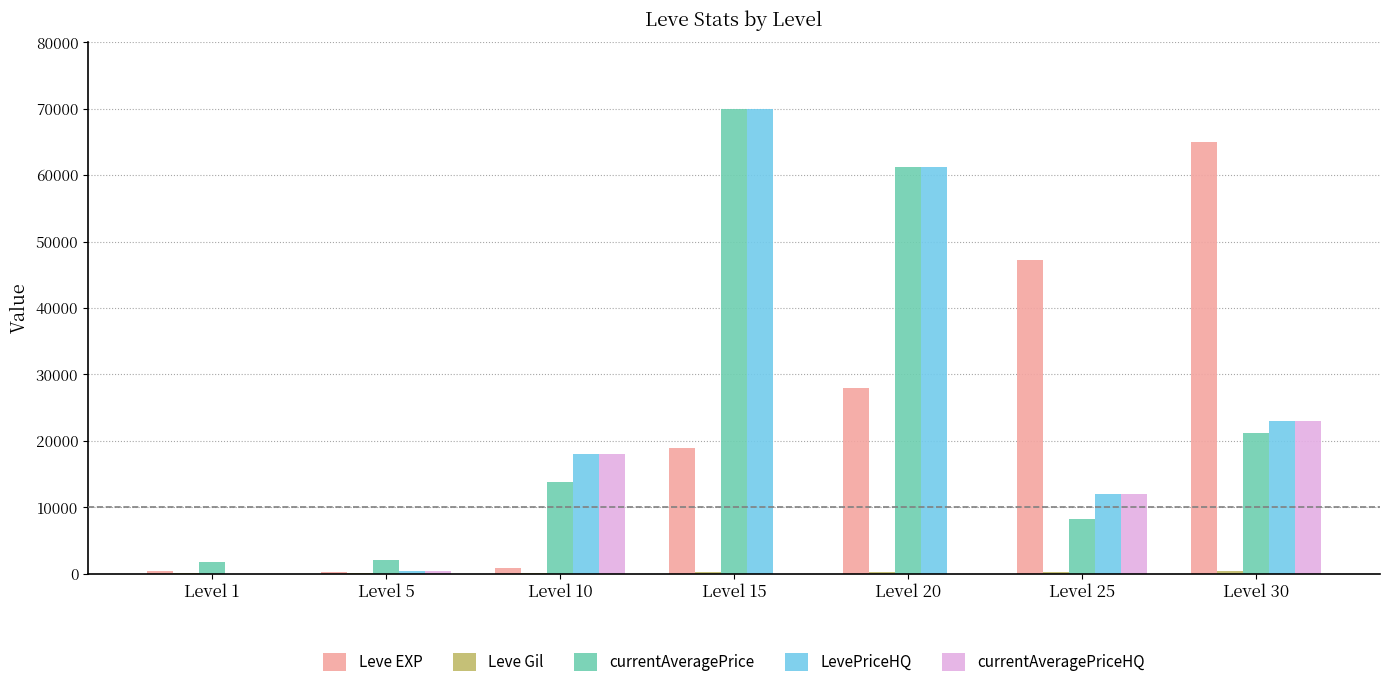

What is the highest value of the LevePriceHQ series?

69999.0